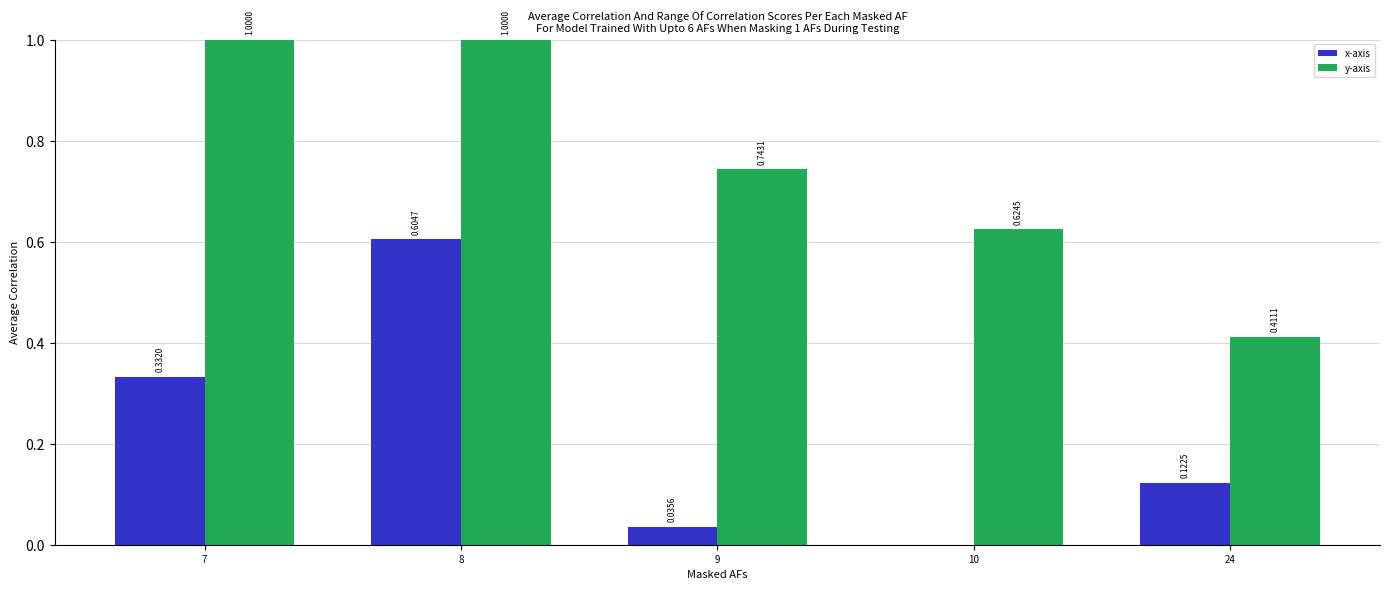

Is the value of x-axis at 9 greater than the value of y-axis at 24?

No